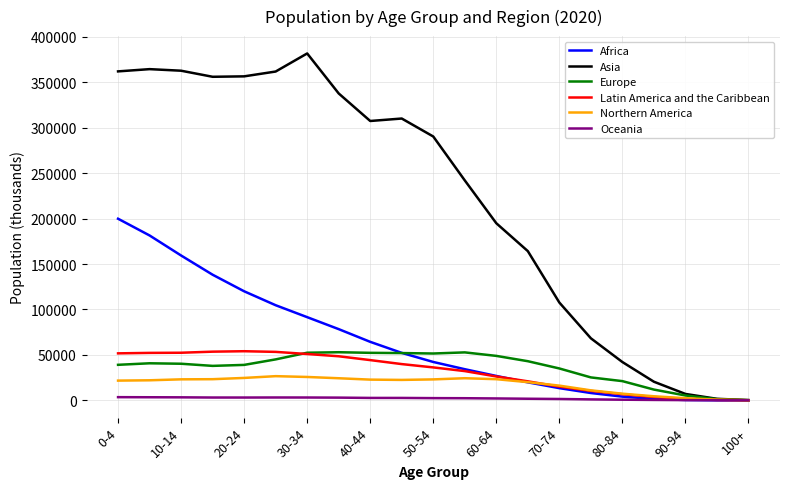

What is the maximum value for Latin America and the Caribbean?

54037